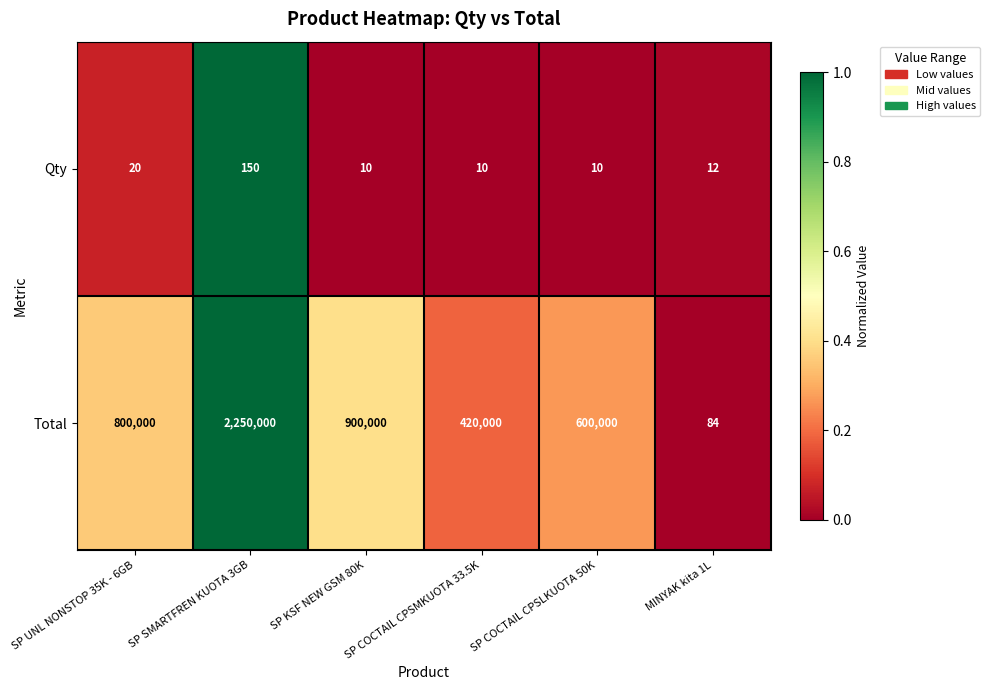

At which category is the sum across all series the highest?

SP SMARTFREN KUOTA 3GB